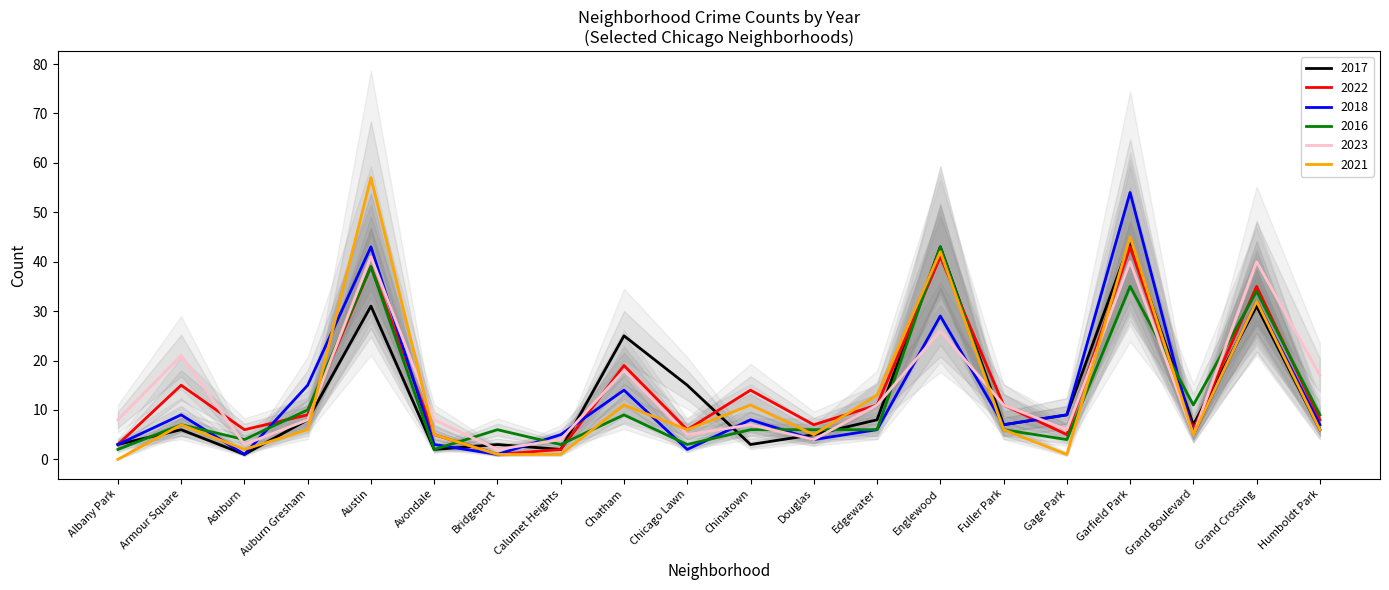

How many data points in 2022 are above 9?

9